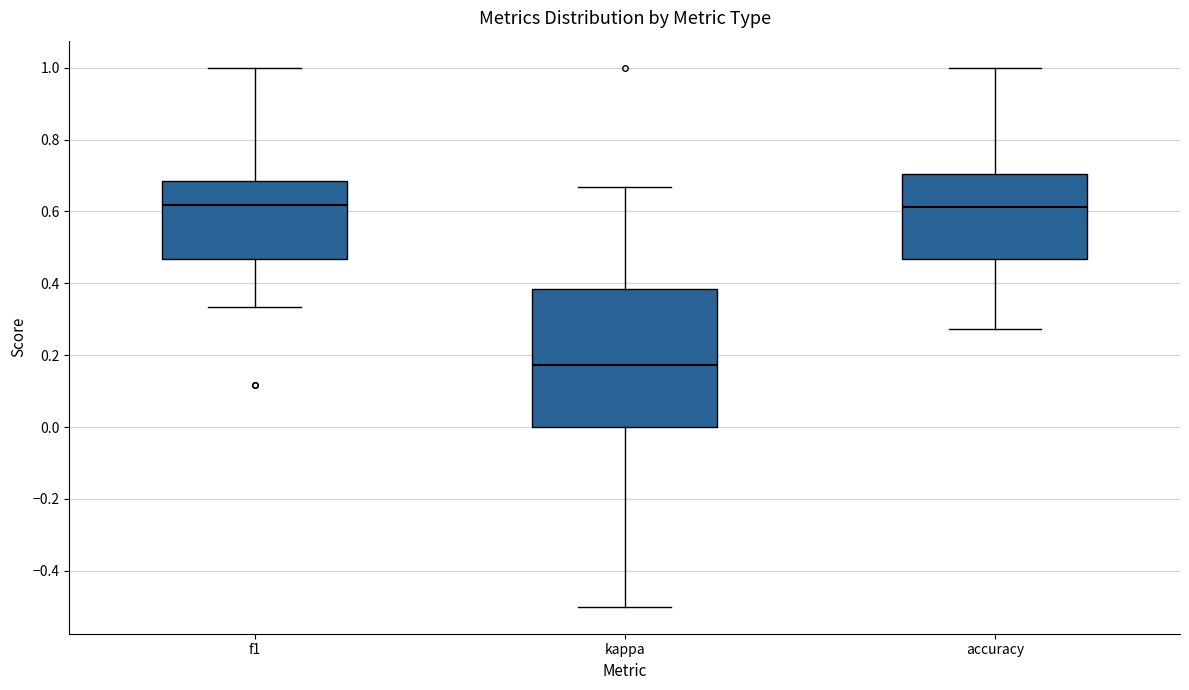

Which box has the lowest median line?

kappa